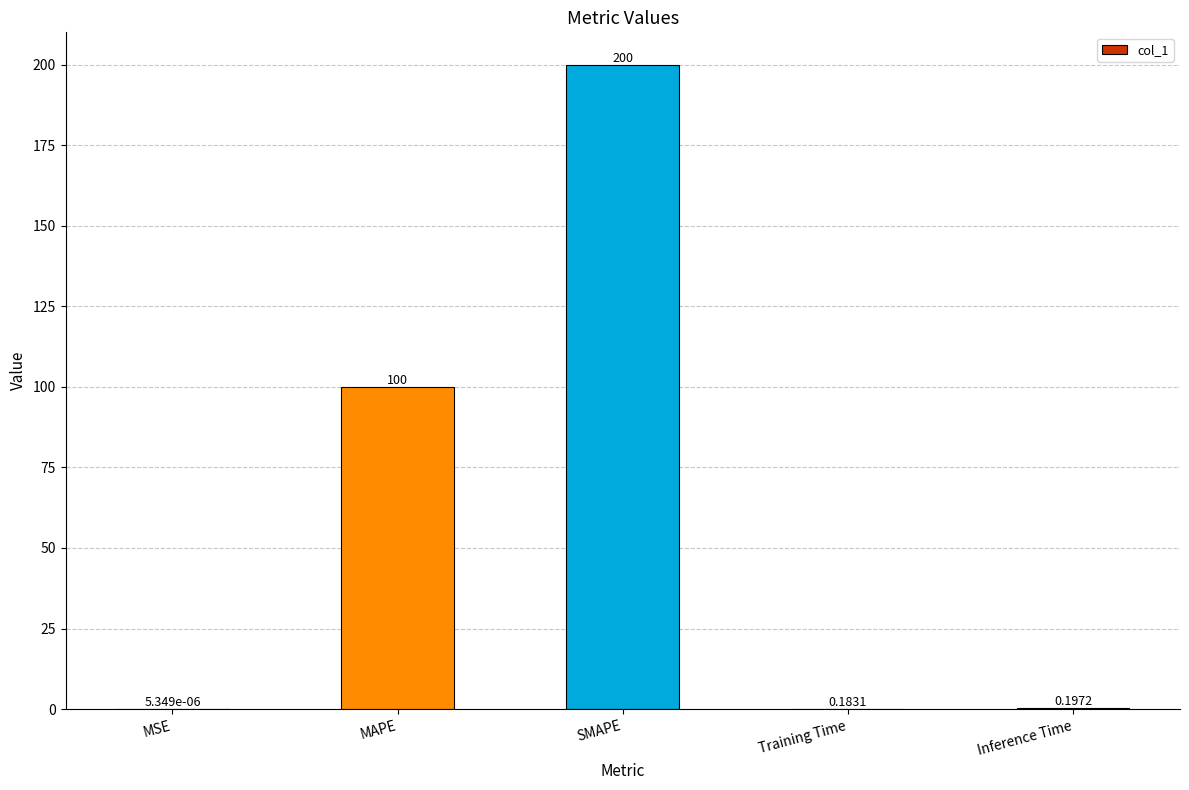

Which label corresponds to the largest value in the chart?

SMAPE